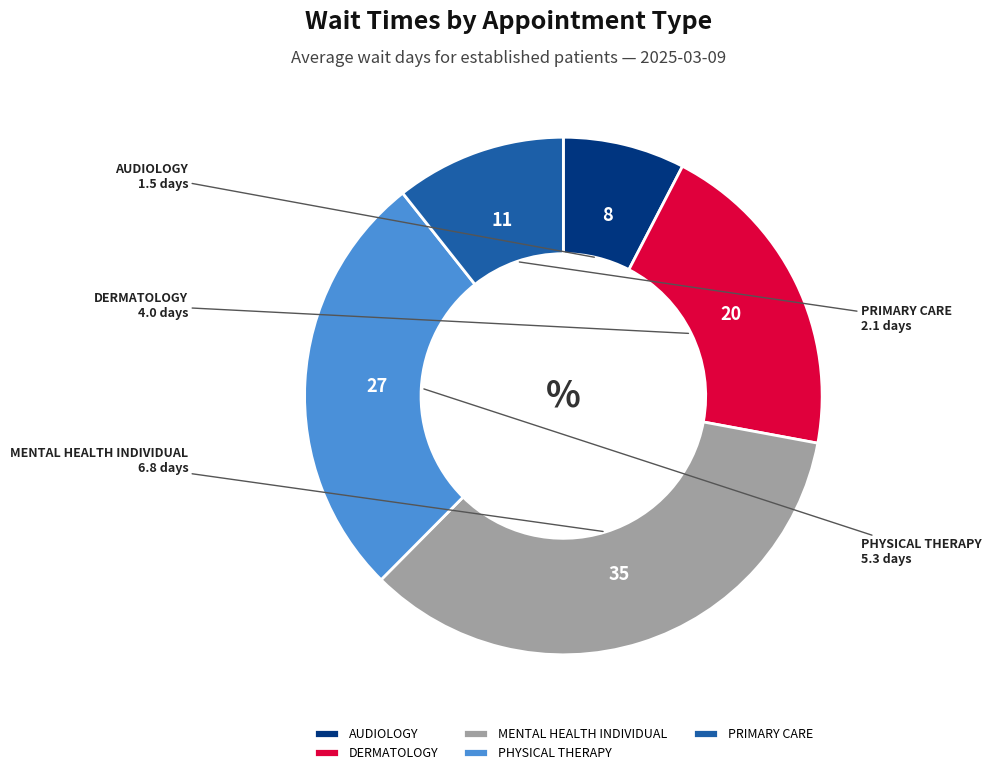

What is the ratio of the value at MENTAL HEALTH INDIVIDUAL to the value at PHYSICAL THERAPY?

1.3